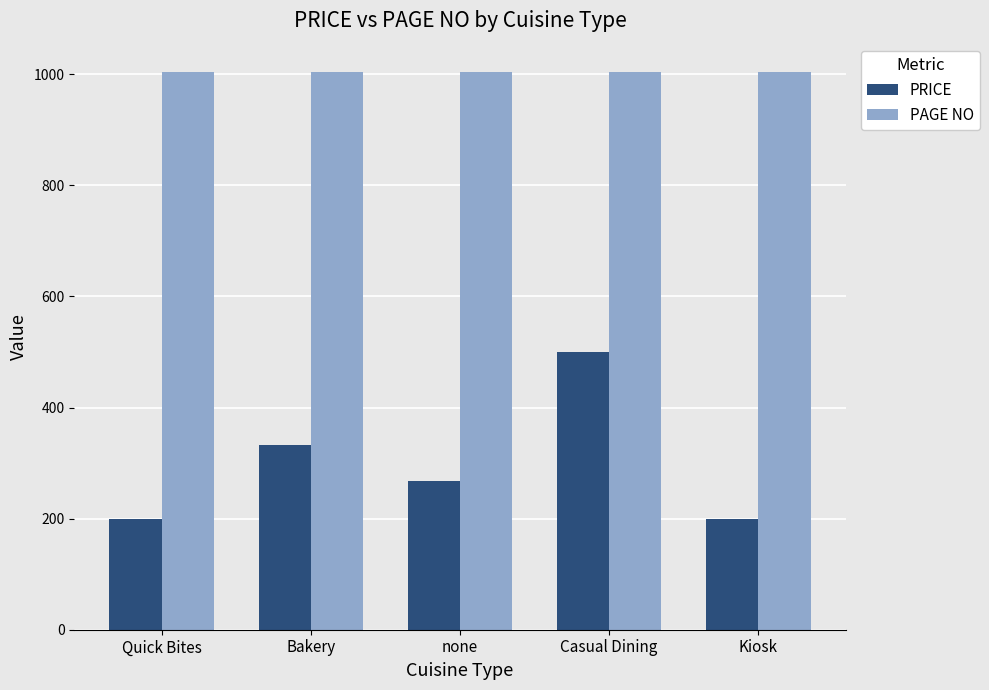

How many bars are there in each group?

2